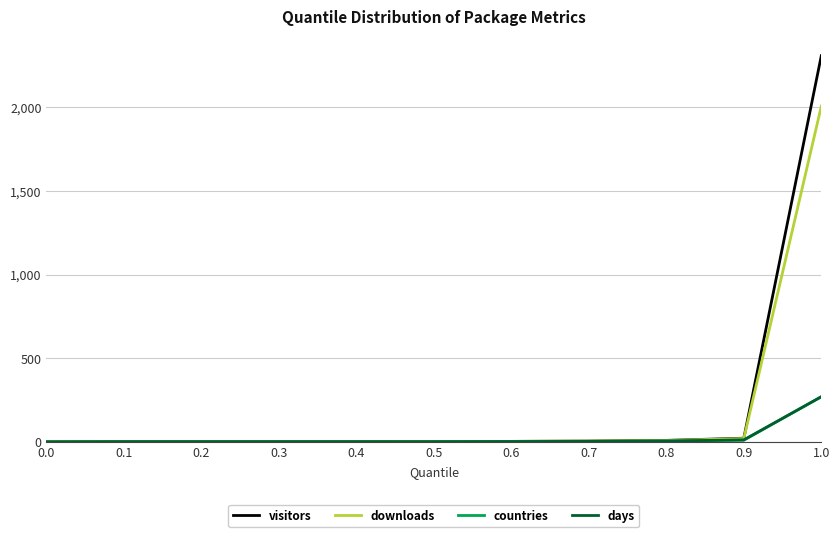

Is it true that visitors equals 3 at 0.6?

True